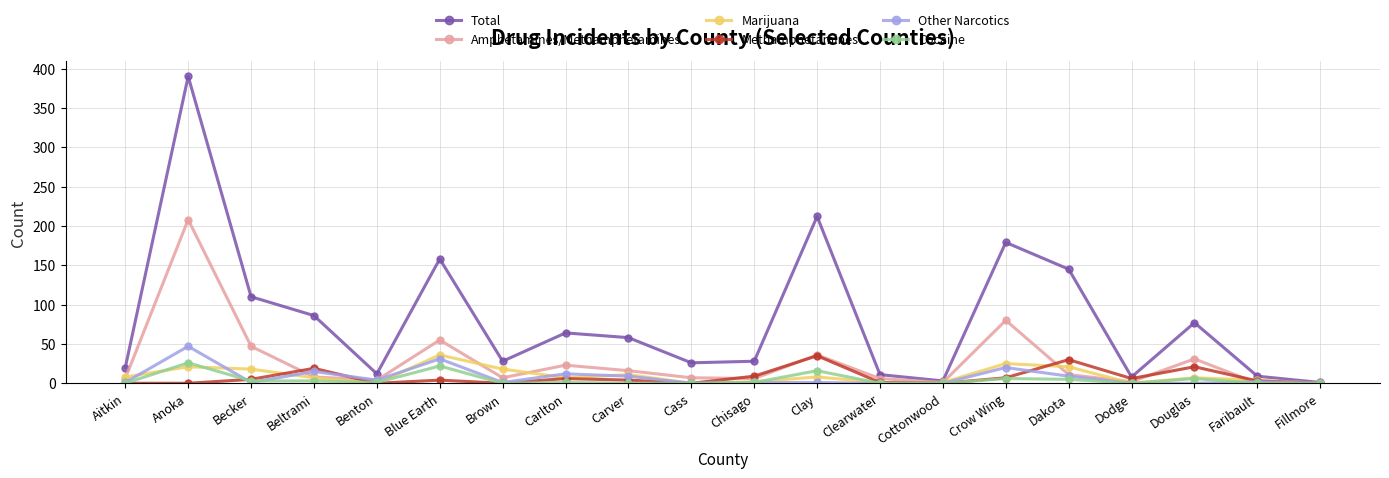

Where is the first local minimum for Amphetamines/Methamphetamines?

Benton